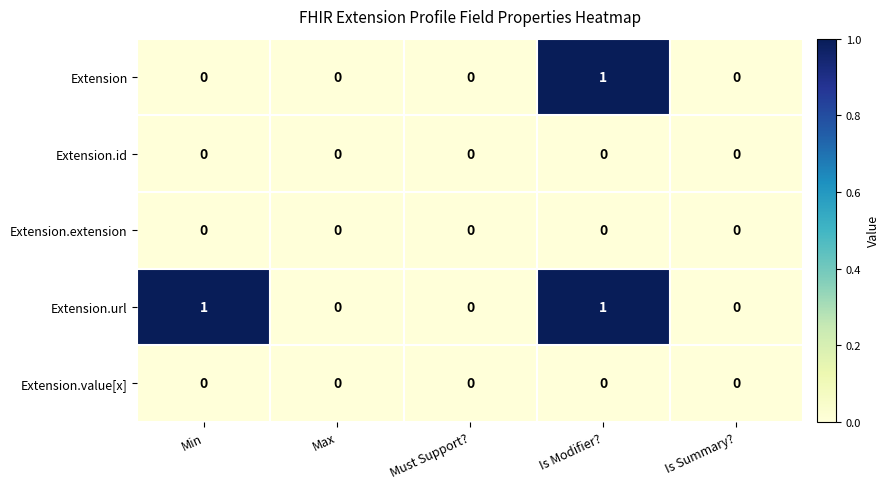

Between Min and Is Summary?, which series saw the biggest shift?

Extension.url